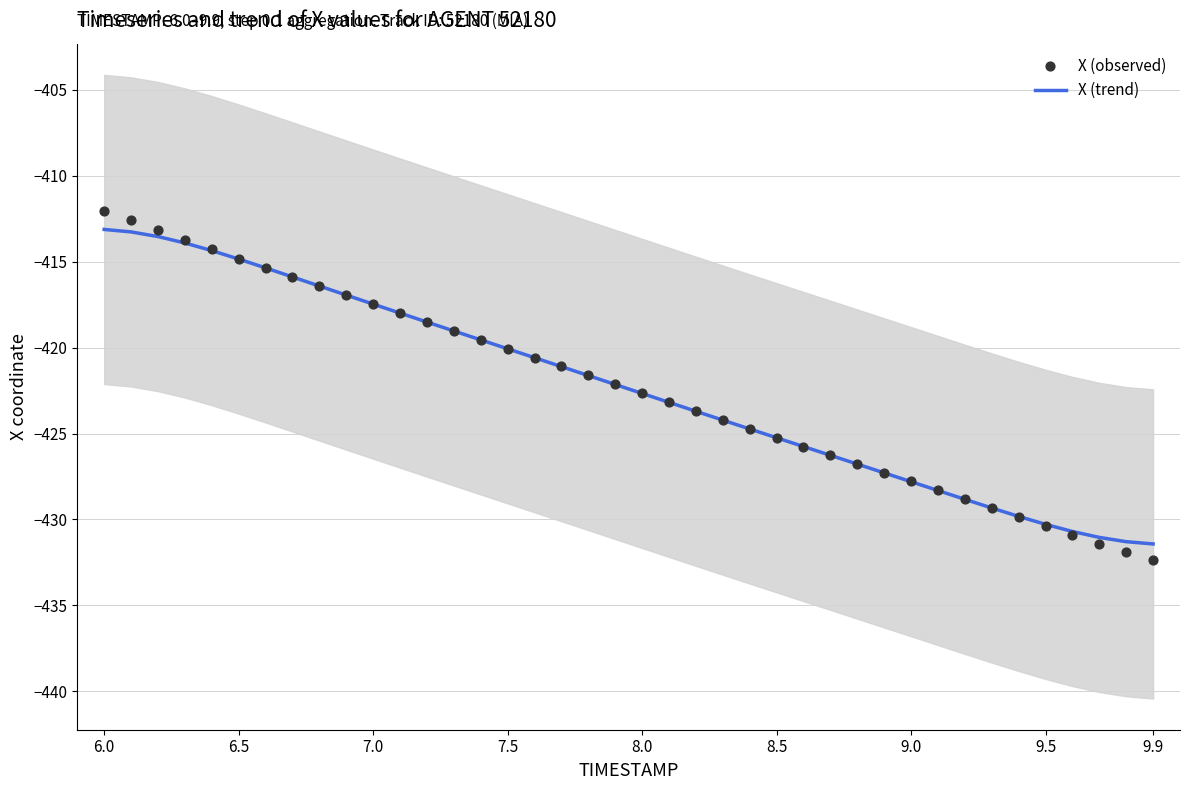

Which series contains the lowest Y value?

X (observed)